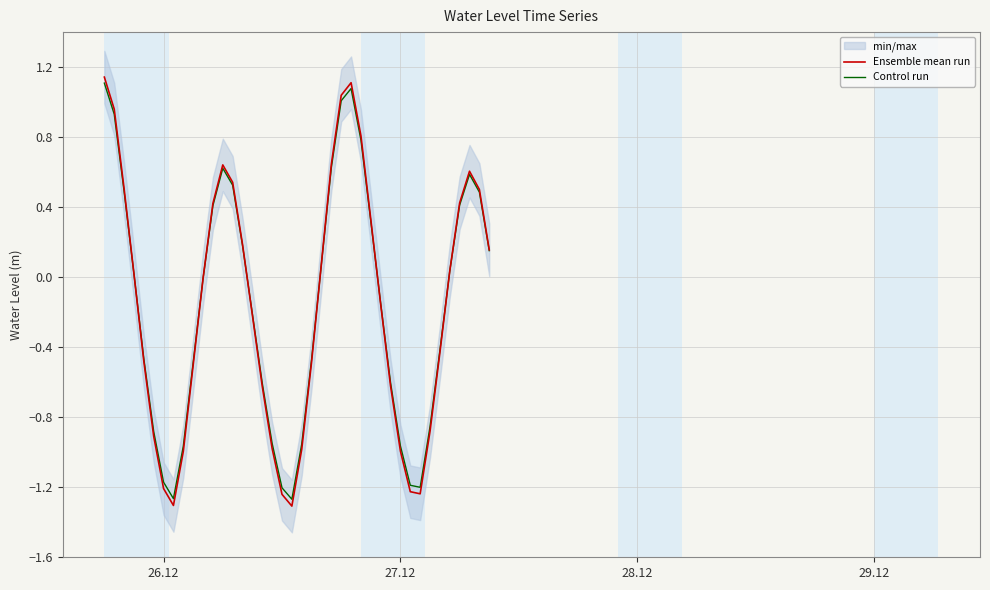

Where does the Control run series first go above 0?

26.12